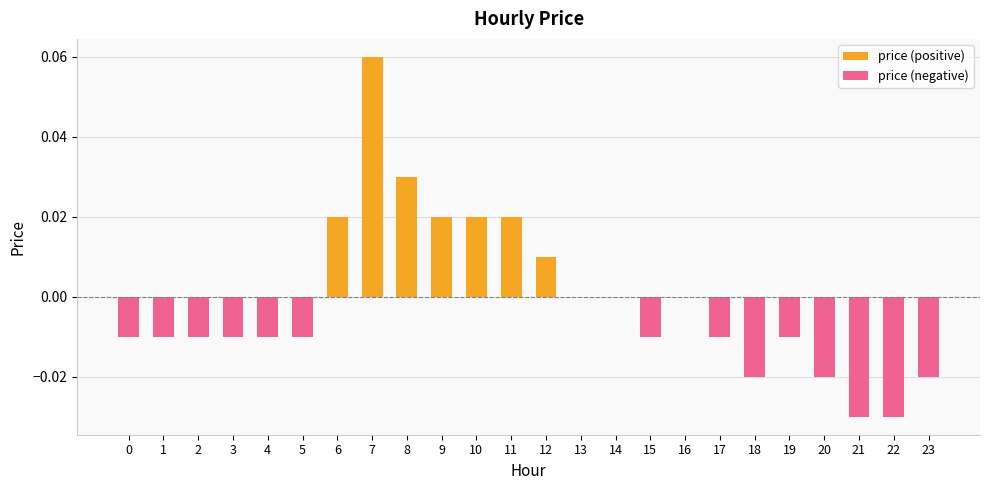

List the series in order of their peak value, highest first.

price (positive), price (negative)